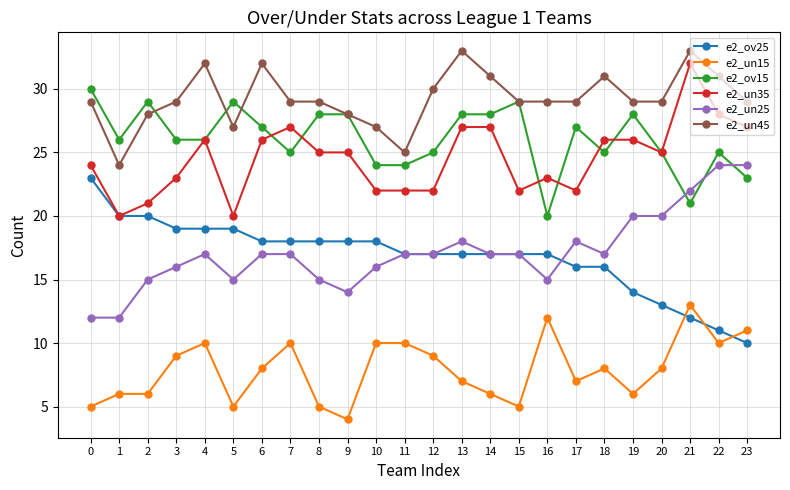

What is the difference between the highest and lowest values at 3?

20